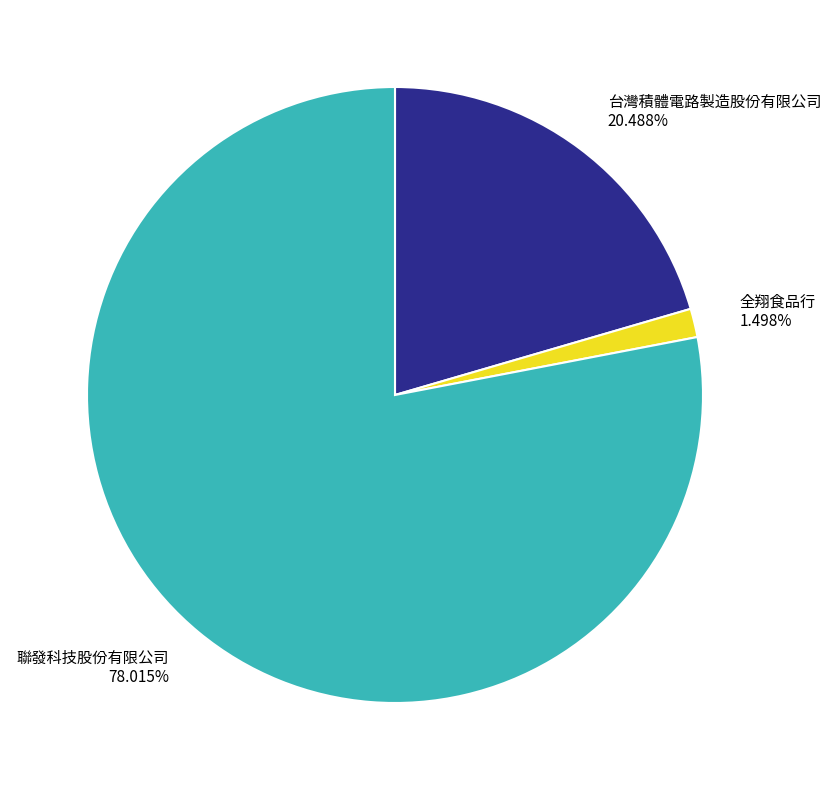

Rank the categories by value from highest to lowest.

聯發科技股份有限公司, 台灣積體電路製造股份有限公司, 全翔食品行